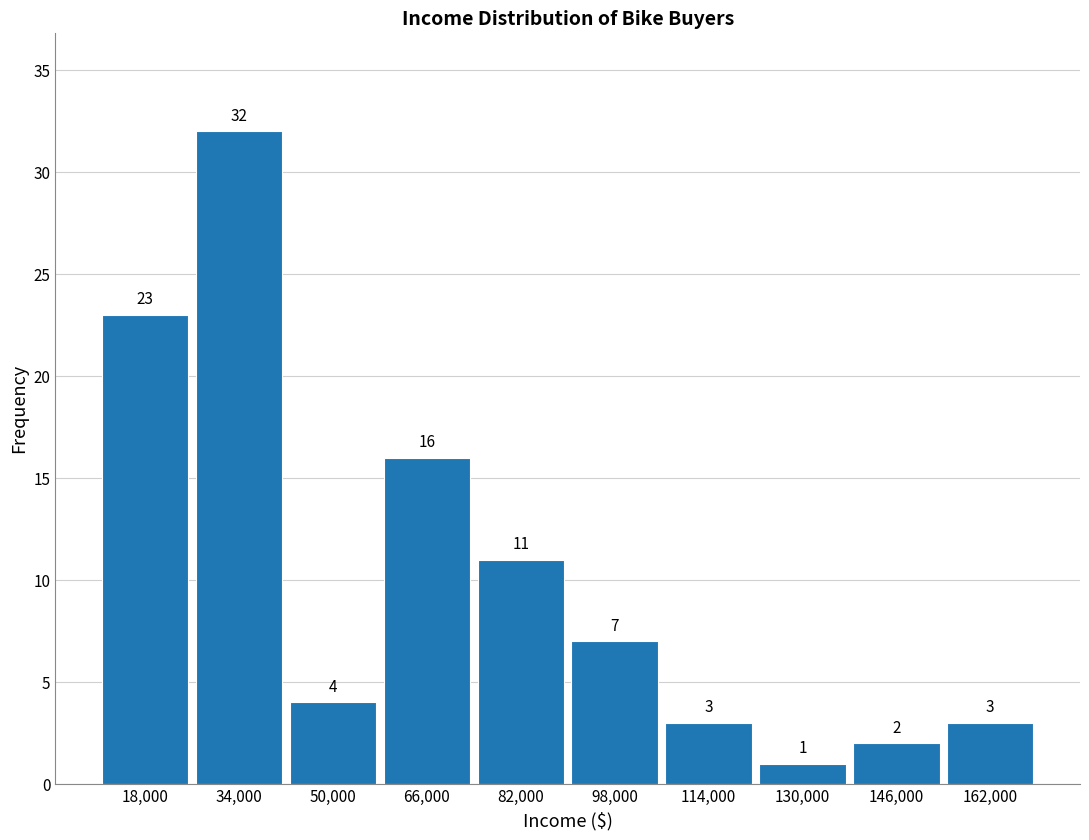

Reading left to right, list every bar in this chart as the range it spans on the x-axis followed by its height.

10000 to 26000: 23
26000 to 42000: 32
42000 to 58000: 4
58000 to 74000: 16
74000 to 90000: 11
90000 to 106000: 7
106000 to 122000: 3
122000 to 138000: 1
138000 to 154000: 2
154000 to 170000: 3